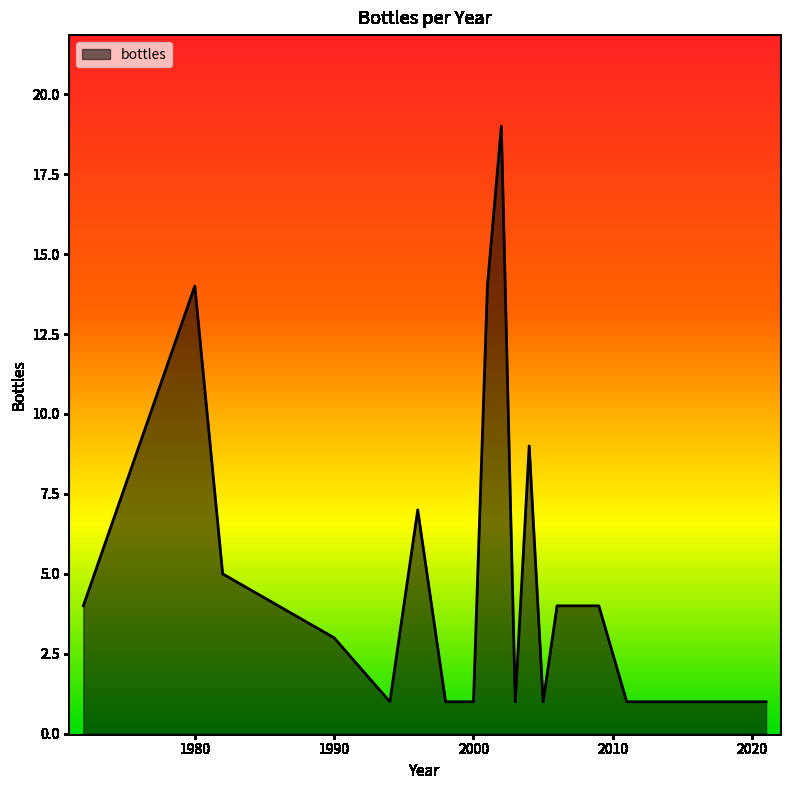

What is the maximum value shown in the chart?

19